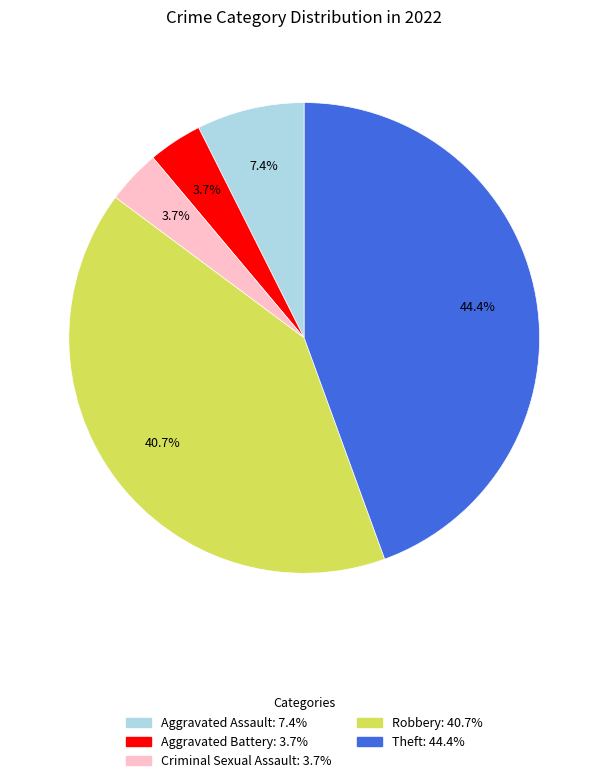

What is the ratio of the value at Aggravated Assault to the value at Robbery?

0.2